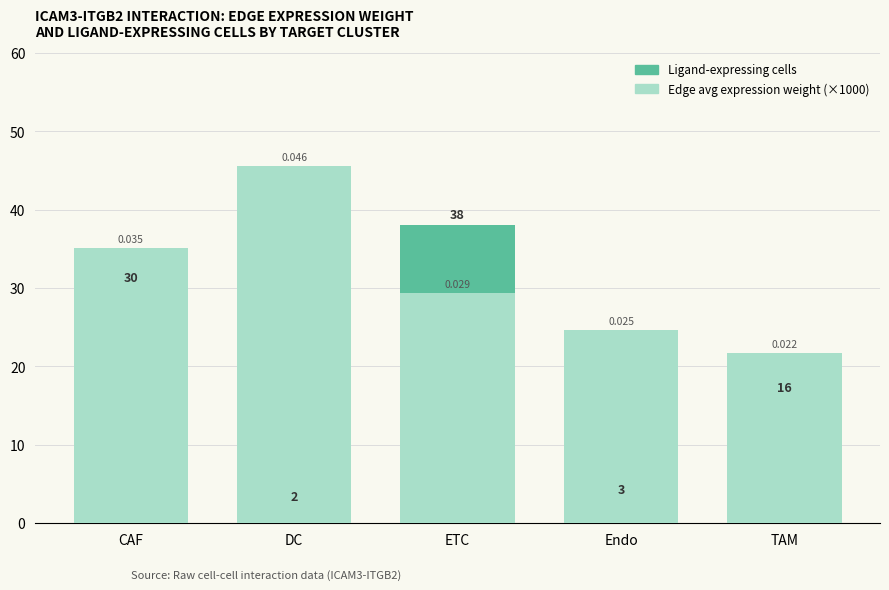

Between DC and Endo, which series saw the biggest shift?

Edge avg expression weight (×1000)